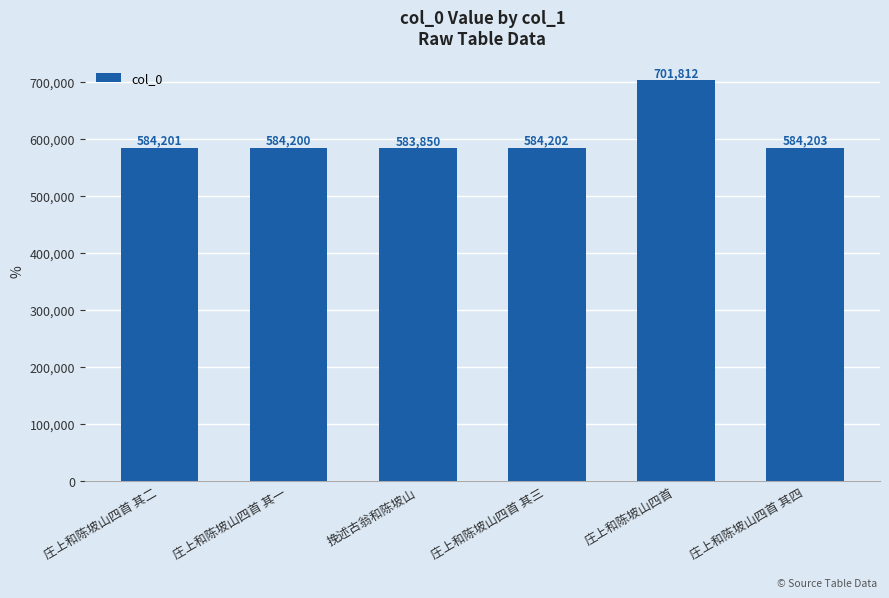

Approximately how many times larger is the value at 庄上和陈坡山四首 其三 compared to 庄上和陈坡山四首 其二?

1.0